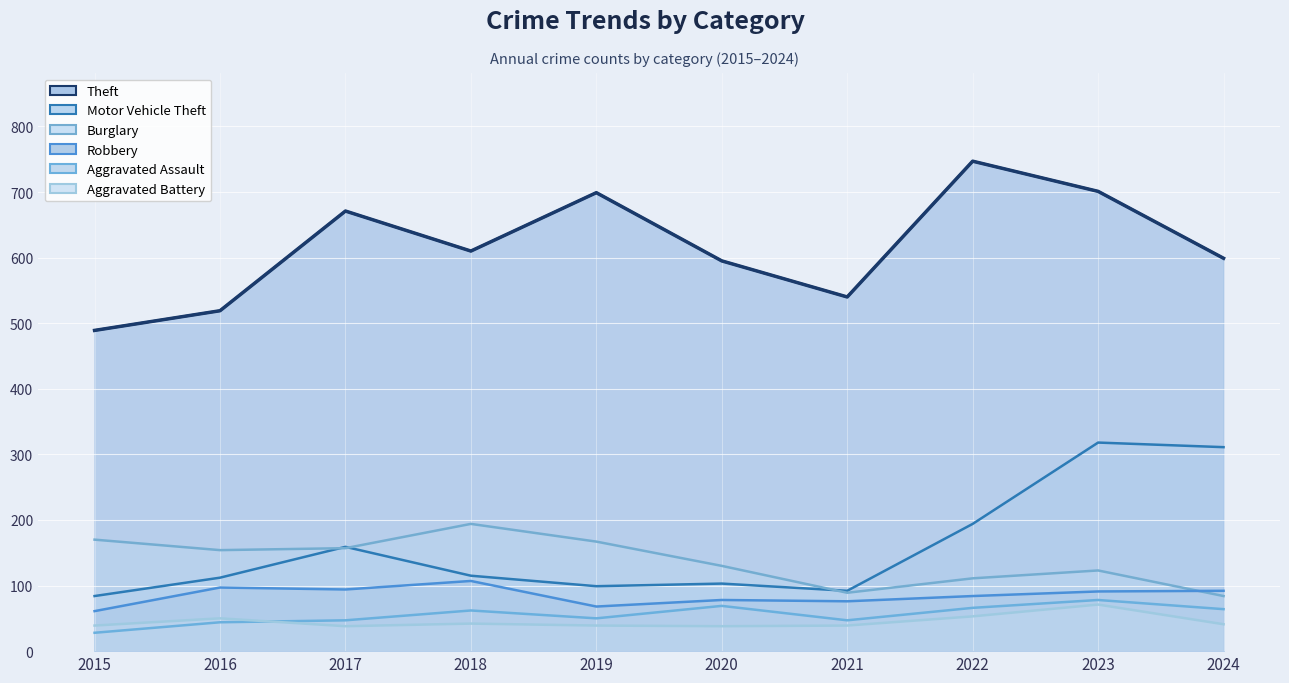

Reading left to right, what are all the values shown in this chart?

Theft: 489	519	671	610	699	595	540	747	701	599
Motor Vehicle Theft: 84	112	159	115	99	103	92	194	318	311
Burglary: 170	154	157	194	167	130	89	111	123	84
Robbery: 61	97	94	107	68	78	76	84	91	92
Aggravated Assault: 28	44	47	62	50	69	47	66	78	64
Aggravated Battery: 39	50	38	42	39	38	39	53	71	41